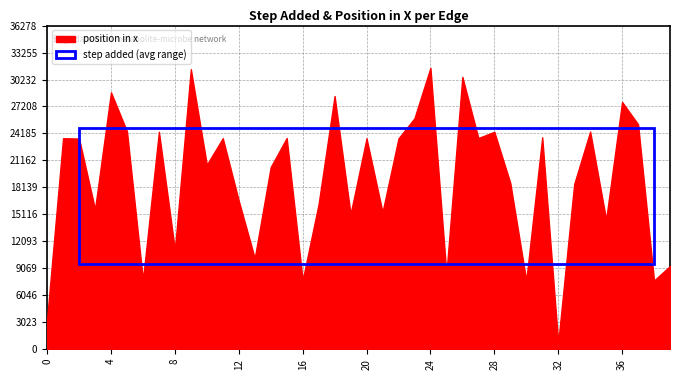

Is it true that position in x equals 8484 at 25?

True